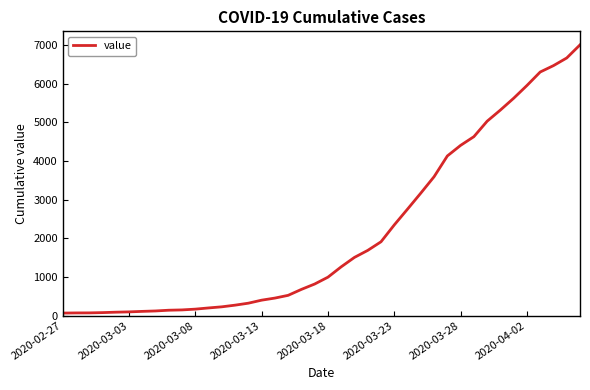

What is the greatest value displayed?

7003